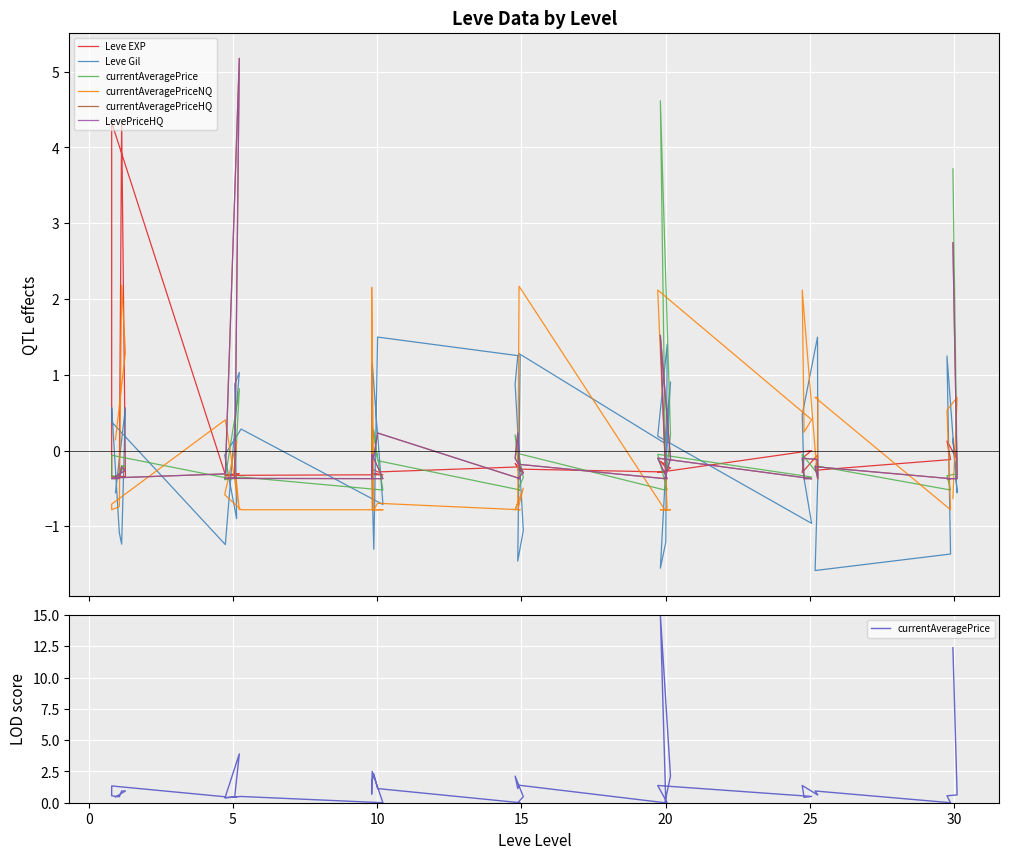

After their last crossing, which series has the higher values: currentAveragePrice or Leve EXP?

currentAveragePrice